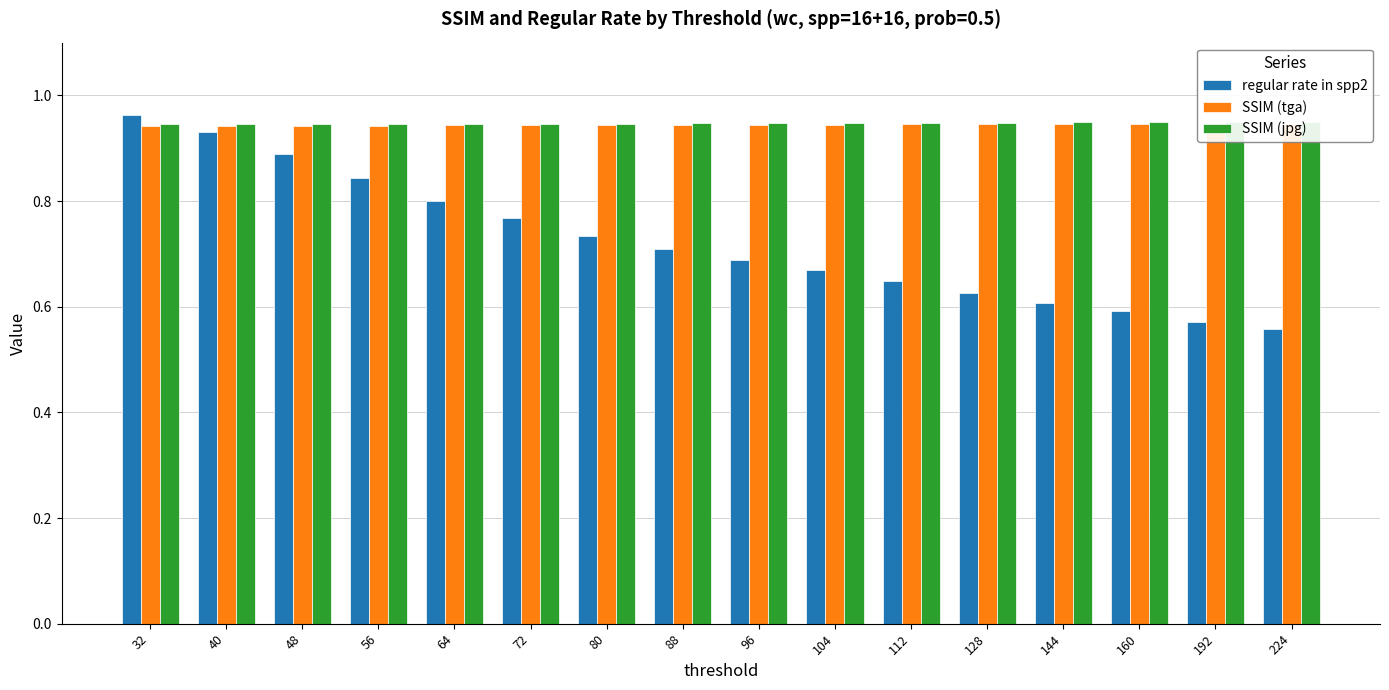

Which series has the largest total across all categories?

SSIM (jpg)